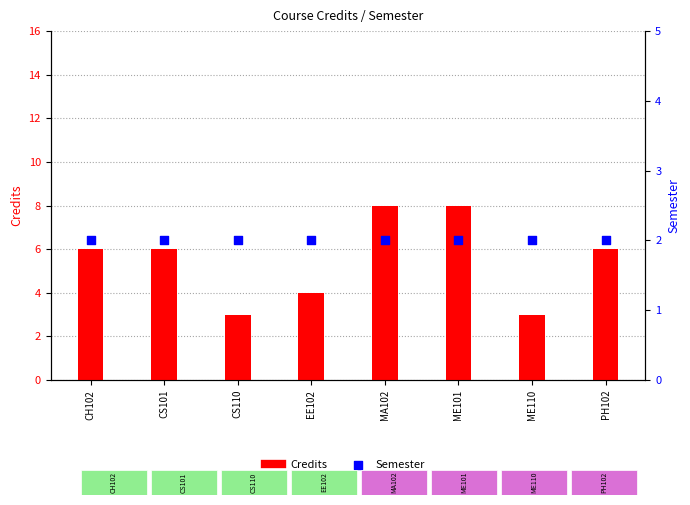

Which series reaches the maximum Y coordinate?

Credits